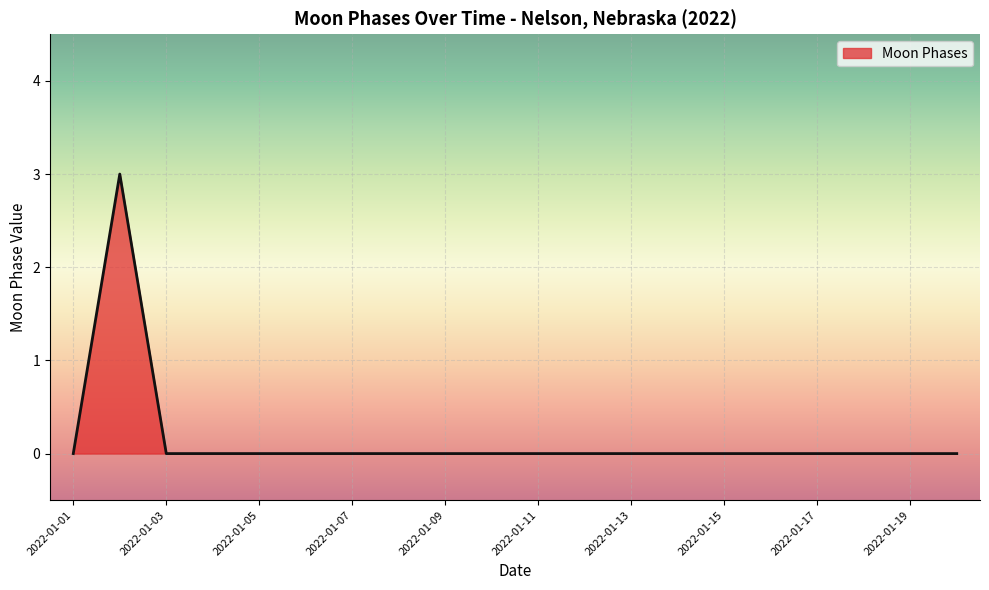

What is the greatest value displayed?

3